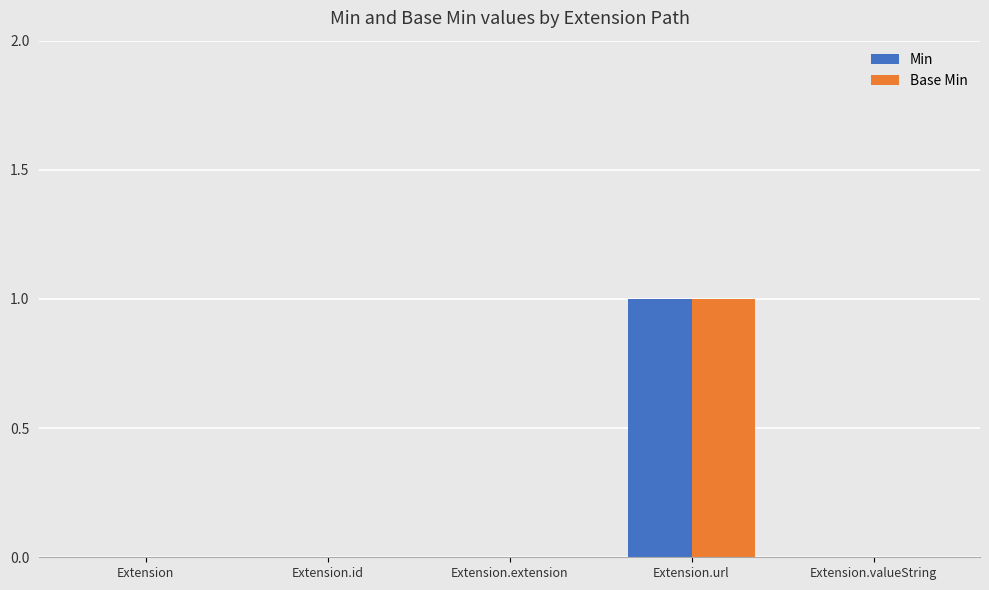

The Base Min series shows 0 at Extension.valueString. True or false?

True